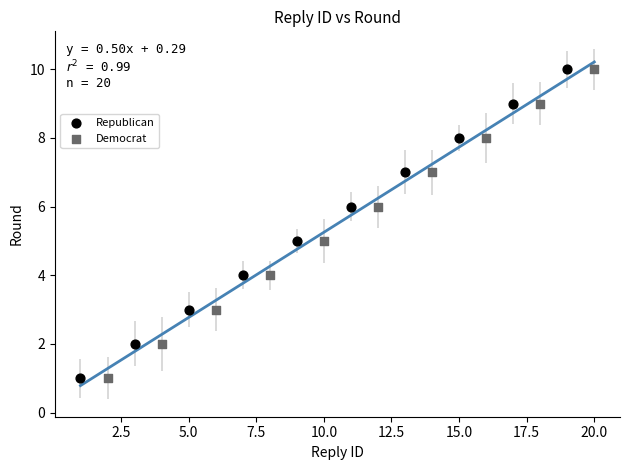

What are all the series names shown in the legend?

Republican, Democrat